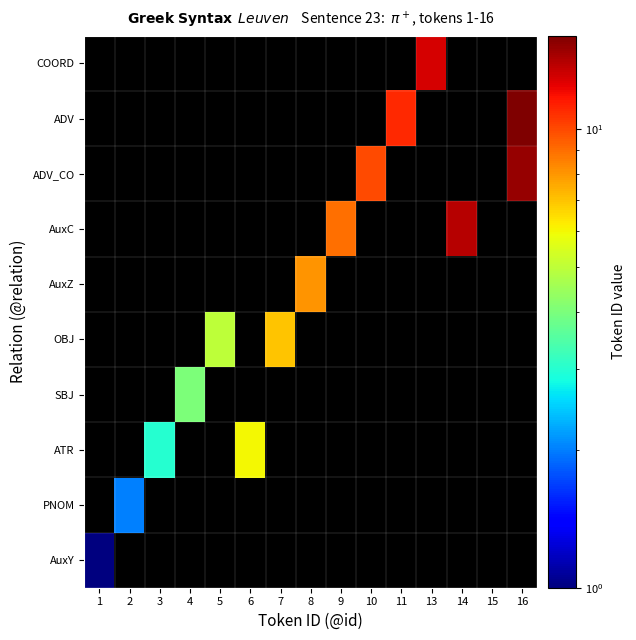

How many series are shown in this chart?

10